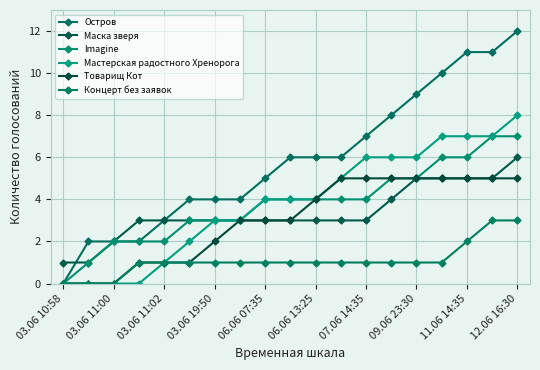

What is the average value of the Imagine series?

4